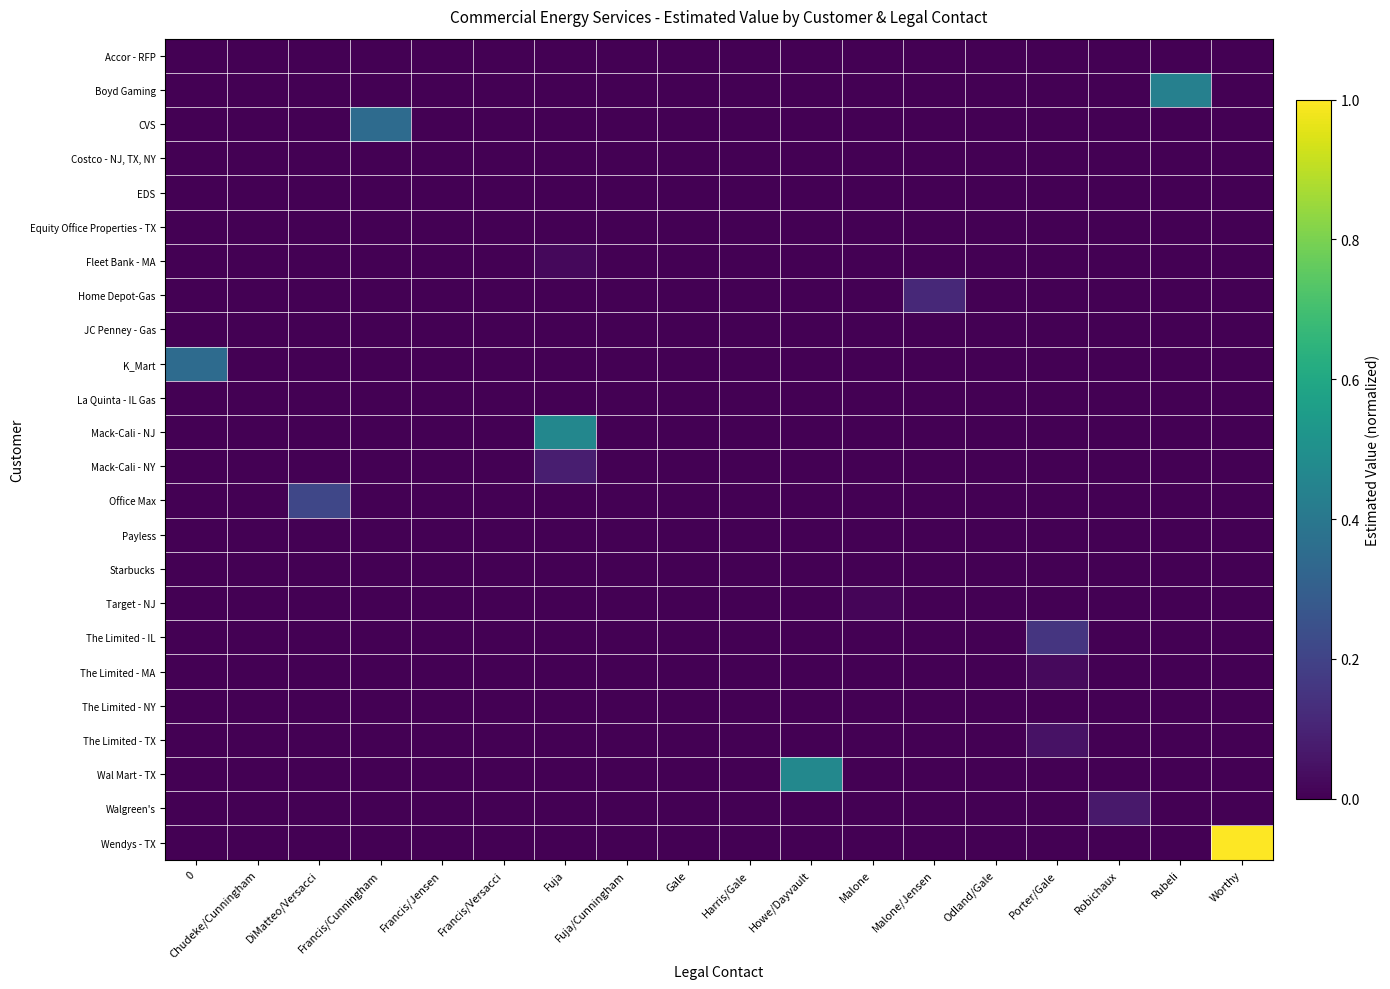

How many data points does each series have?

18